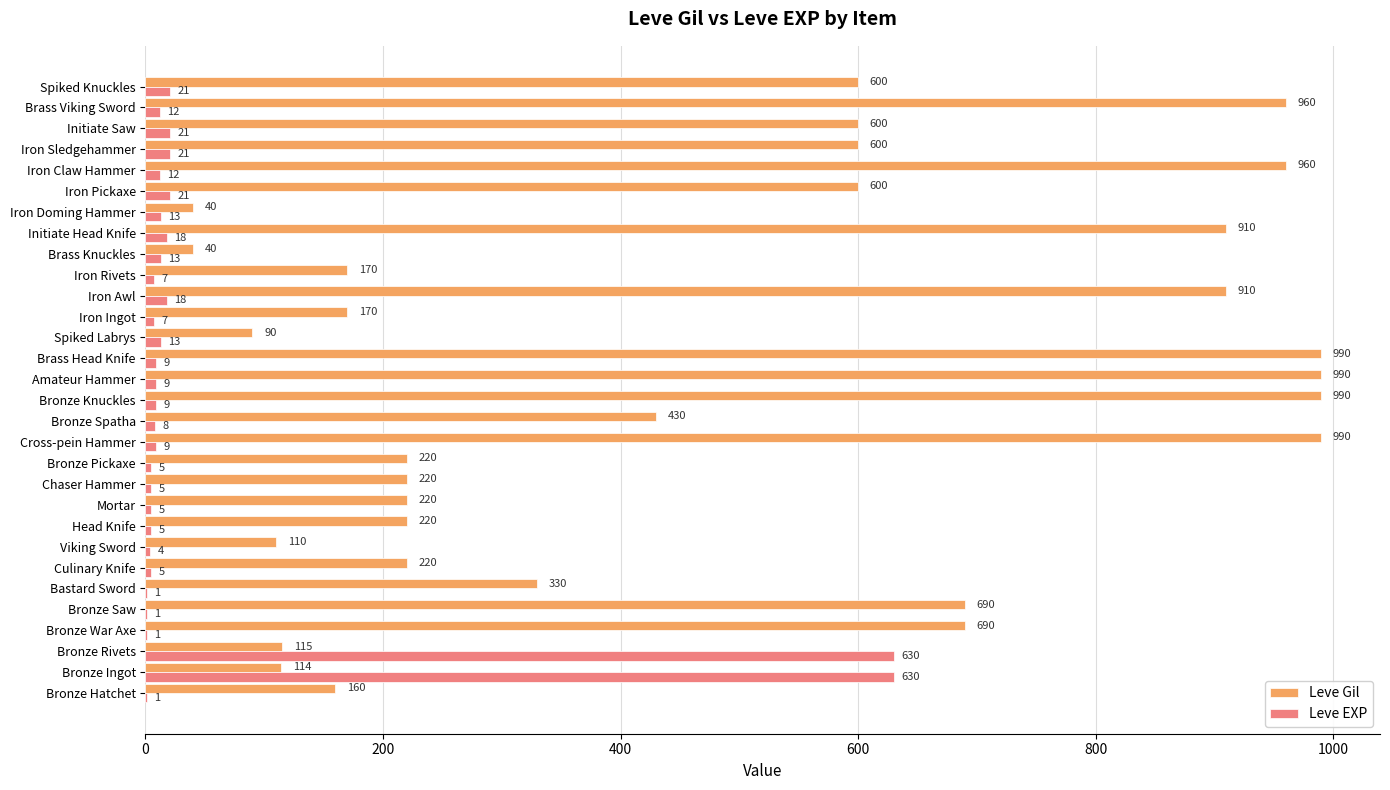

What is the highest value of the Leve EXP series?

630